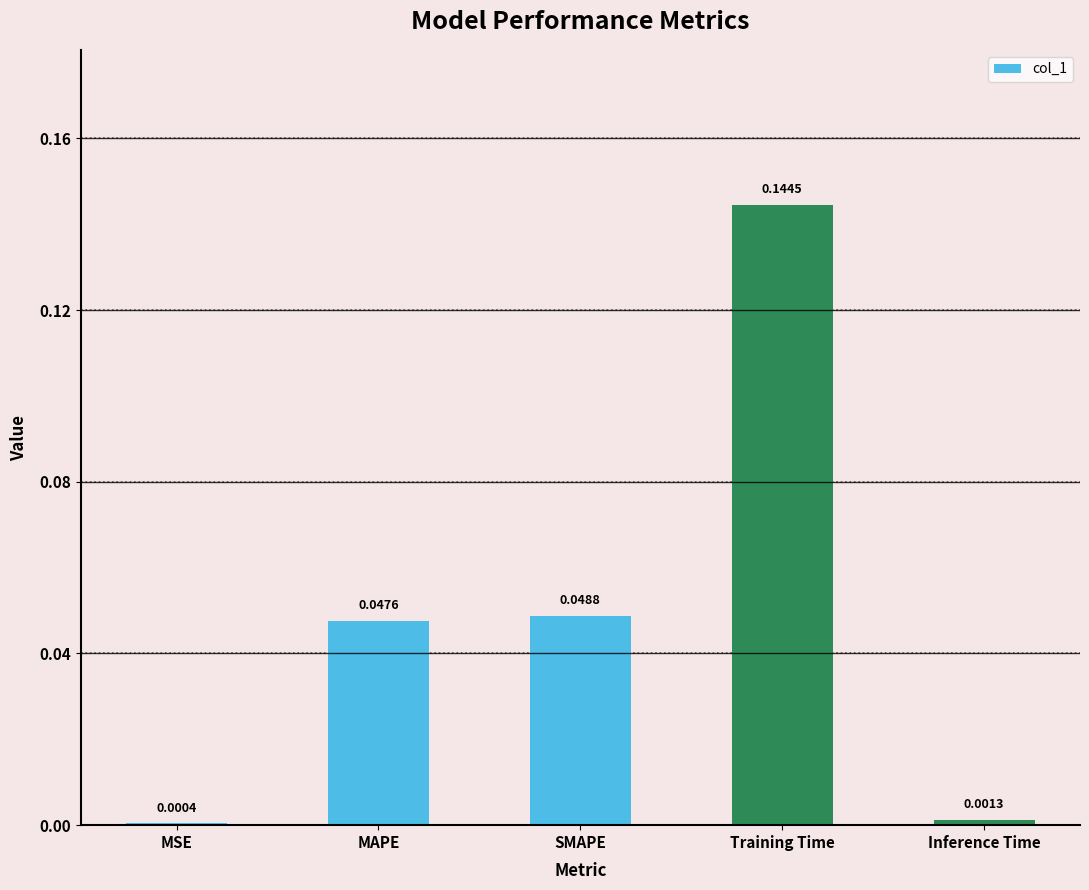

Which has a higher value, MSE or SMAPE?

SMAPE